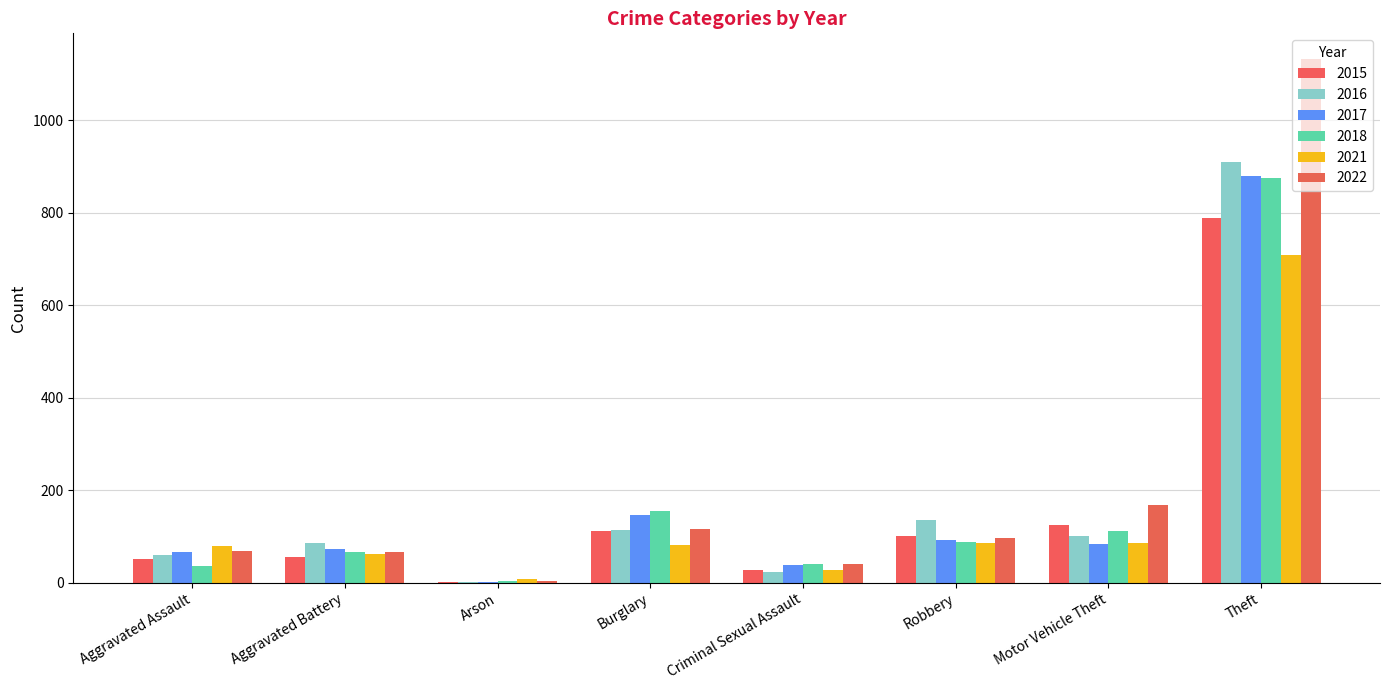

What is the total value across all series at Aggravated Battery?

409